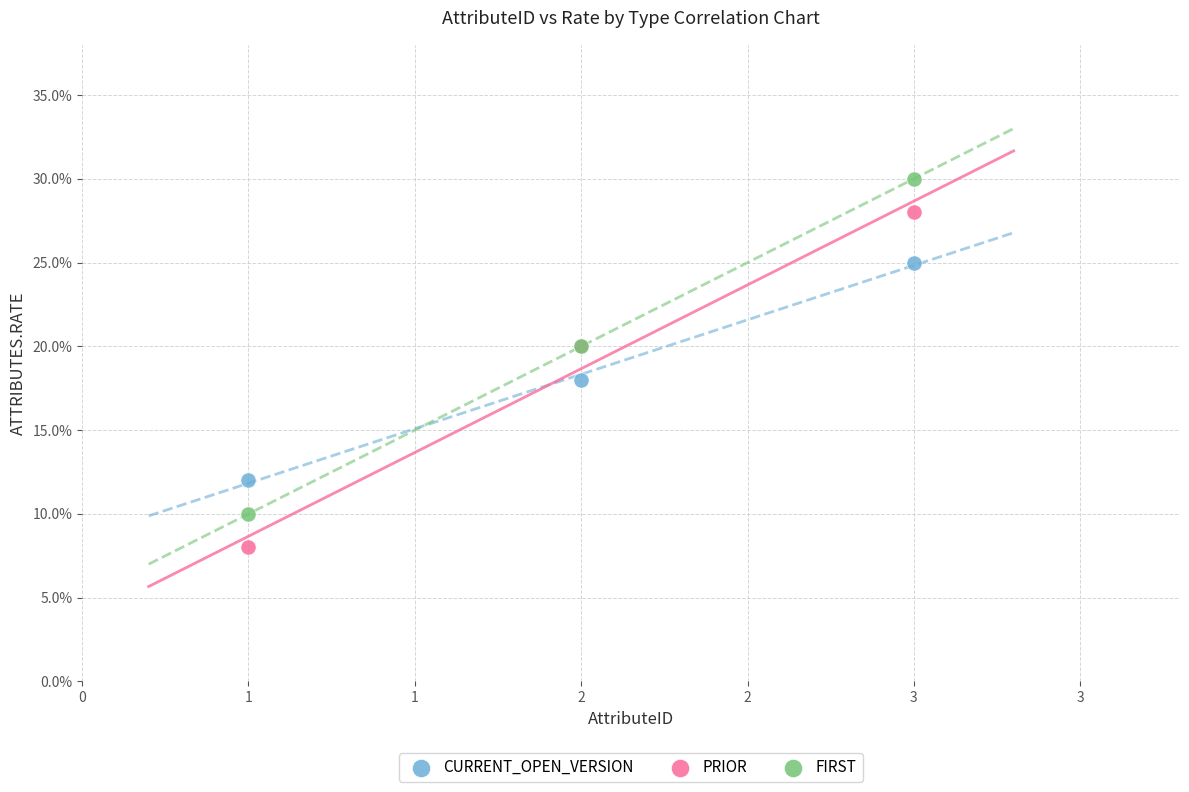

Which series reaches the maximum Y coordinate?

FIRST